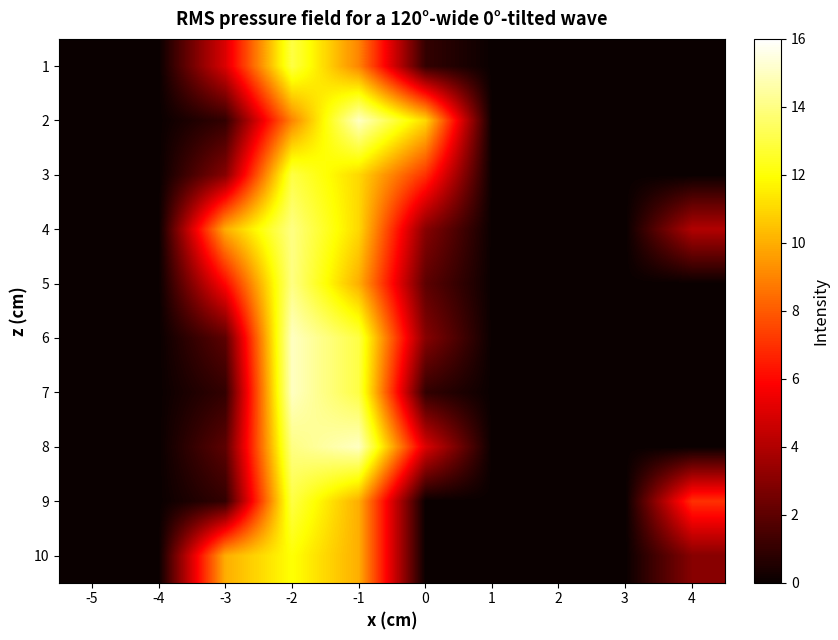

Reading left to right, what are all the values shown in this chart?

1: -5=0	-4=0	-3=5	-2=13	-1=9	0=1	1=0	2=0	3=0	4=0
2: -5=0	-4=0	-3=1	-2=9	-1=15	0=11	1=0	2=0	3=0	4=0
3: -5=0	-4=0	-3=3	-2=13	-1=11	0=7	1=0	2=0	3=0	4=0
4: -5=0	-4=0	-3=10	-2=14	-1=11	0=3	1=0	2=0	3=0	4=4
5: -5=0	-4=0	-3=6	-2=14	-1=10	0=2	1=0	2=0	3=0	4=0
6: -5=0	-4=0	-3=2	-2=15	-1=13	0=3	1=0	2=0	3=0	4=0
7: -5=0	-4=0	-3=1	-2=15	-1=13	0=1	1=0	2=0	3=0	4=0
8: -5=0	-4=0	-3=2	-2=14	-1=15	0=5	1=0	2=0	3=0	4=0
9: -5=0	-4=0	-3=1	-2=13	-1=10	0=0	1=0	2=0	3=0	4=7
10: -5=0	-4=0	-3=10	-2=12	-1=10	0=0	1=0	2=0	3=0	4=3